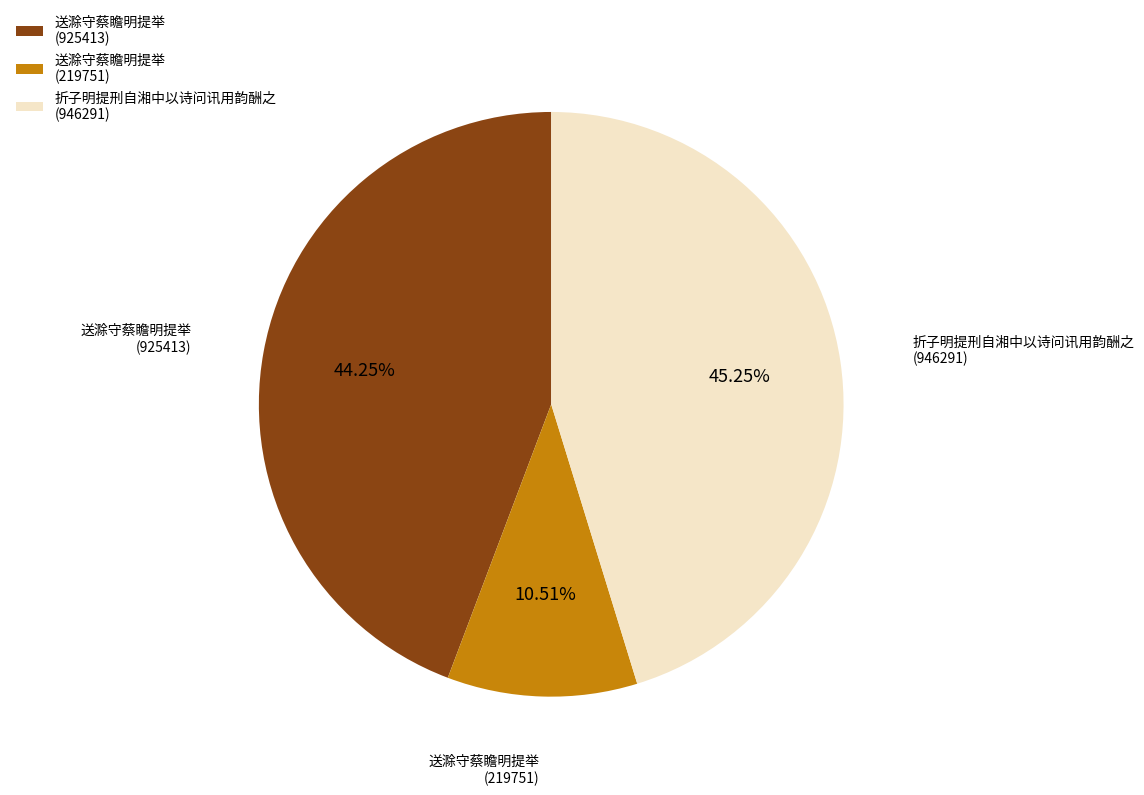

Combined, do 送滁守蔡瞻明提举 (219751) and 折子明提刑自湘中以诗问讯用韵酬之 (946291) account for over 50%?

Yes